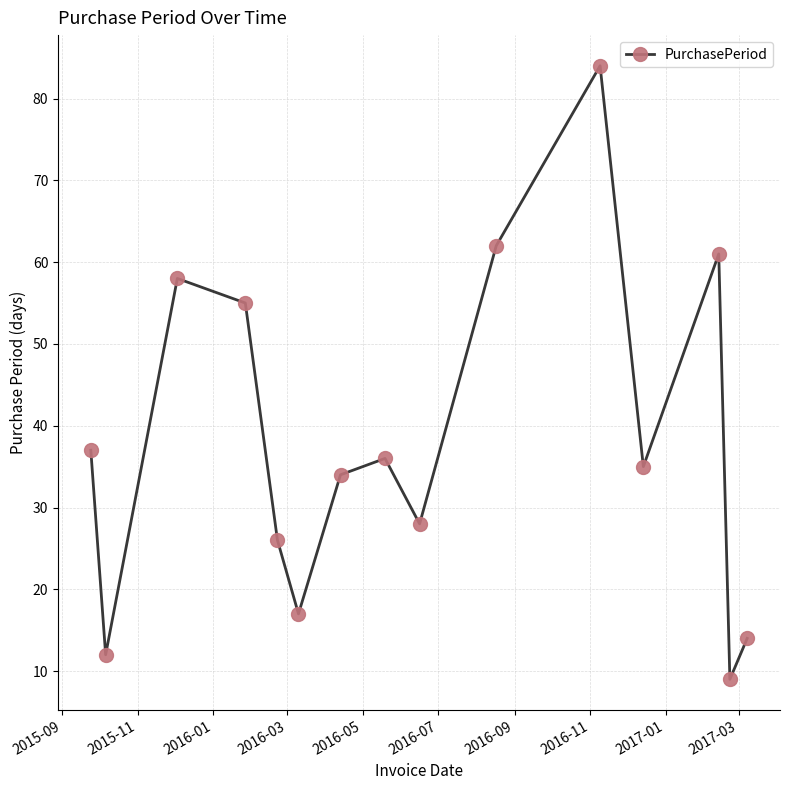

What is the difference between the maximum and minimum values?

75